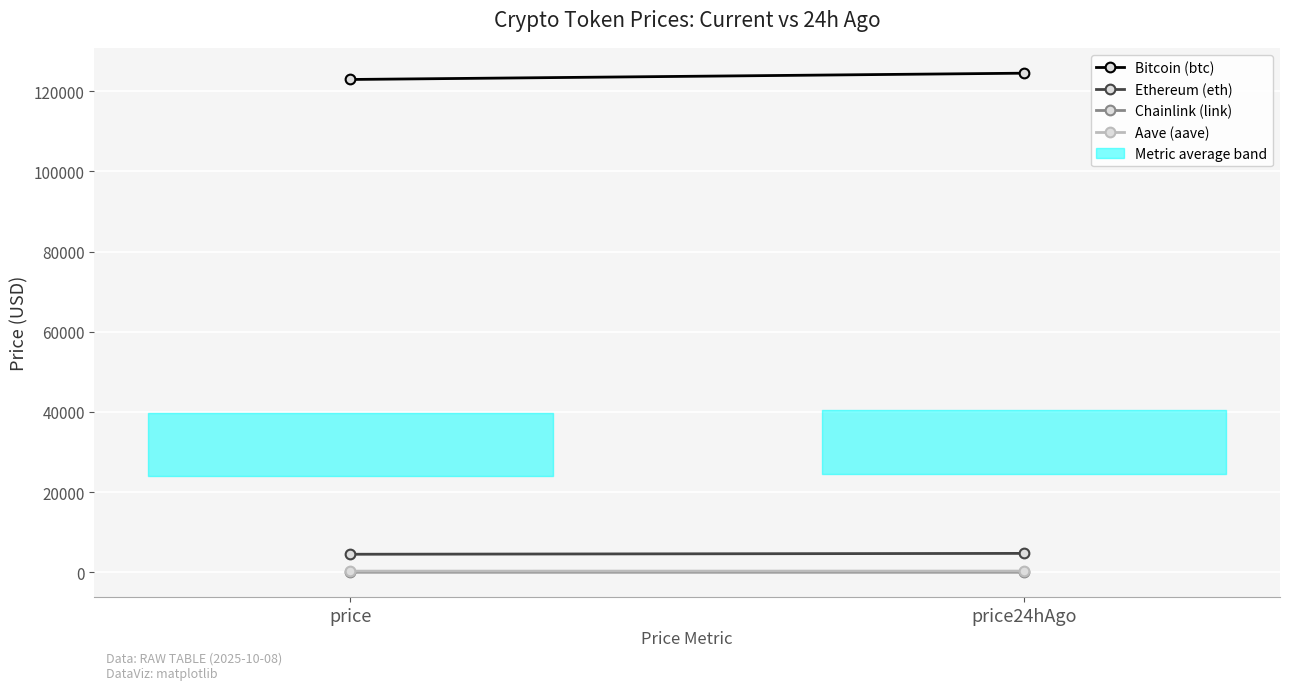

Which series has the largest total across all categories?

Bitcoin (btc)